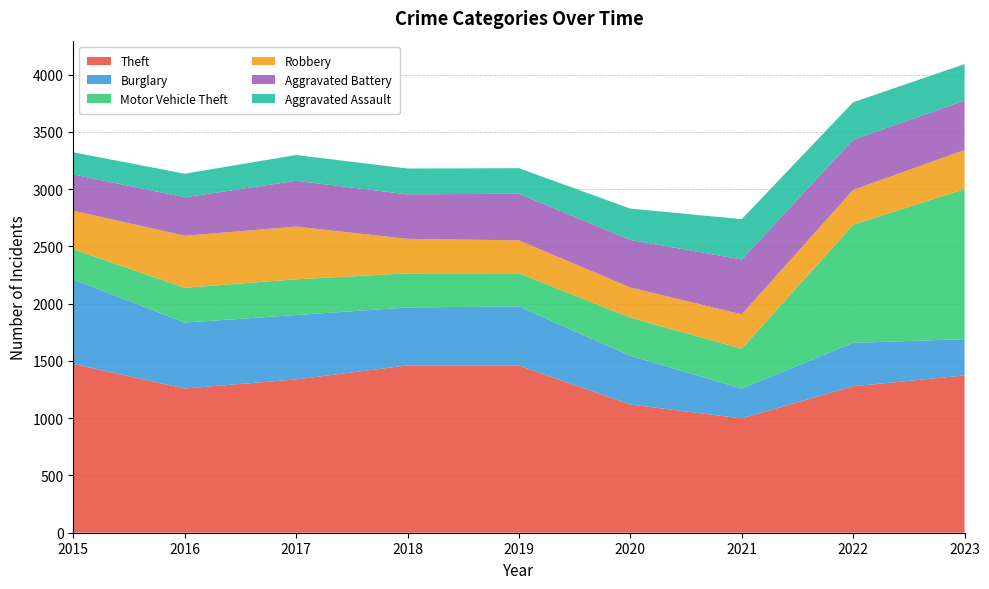

Reading left to right, transcribe all the data shown in this chart.

Theft: 1474	1259	1339	1461	1459	1120	998	1279	1373
Burglary: 738	576	562	506	517	425	261	379	317
Motor Vehicle Theft: 263	304	312	298	290	333	348	1031	1311
Robbery: 337	454	460	301	287	263	300	304	341
Aggravated Battery: 316	336	400	389	407	416	479	439	432
Aggravated Assault: 194	206	225	225	223	273	352	327	318